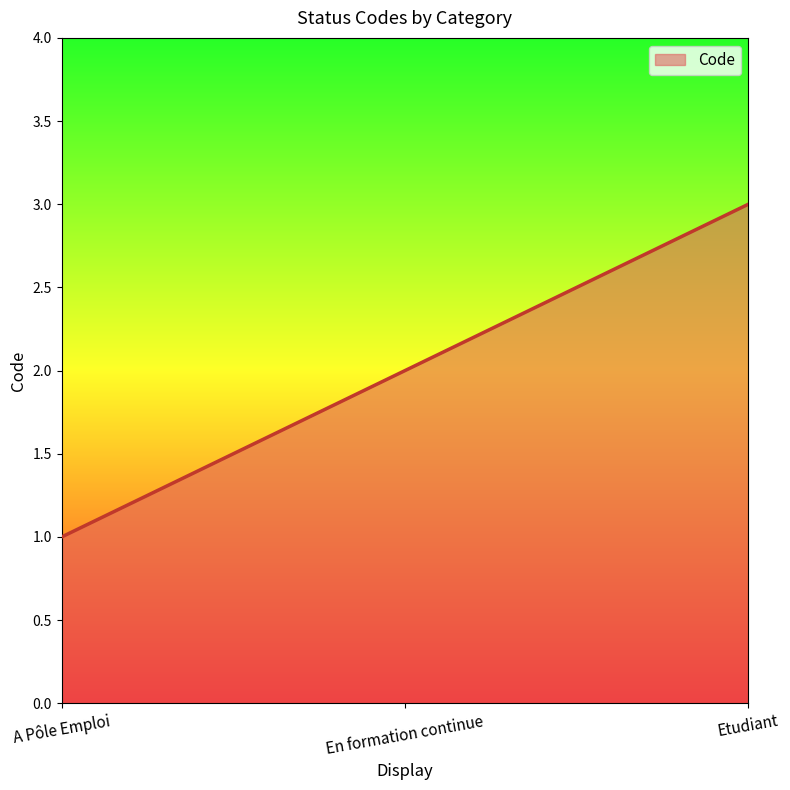

Read the value at En formation continue.

2